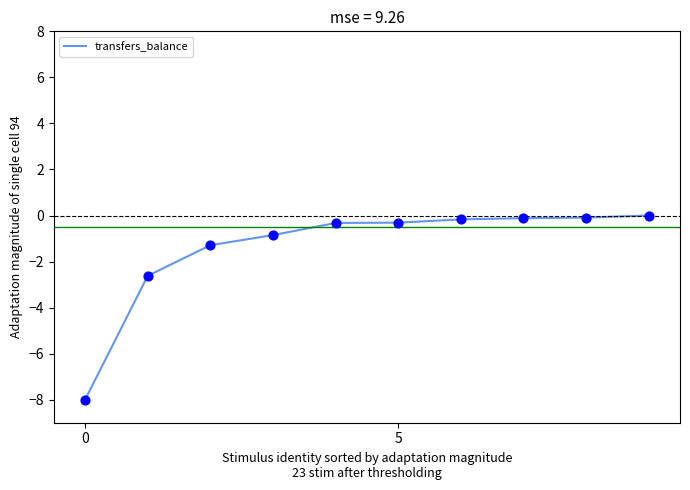

What is the smallest value displayed?

-8.0